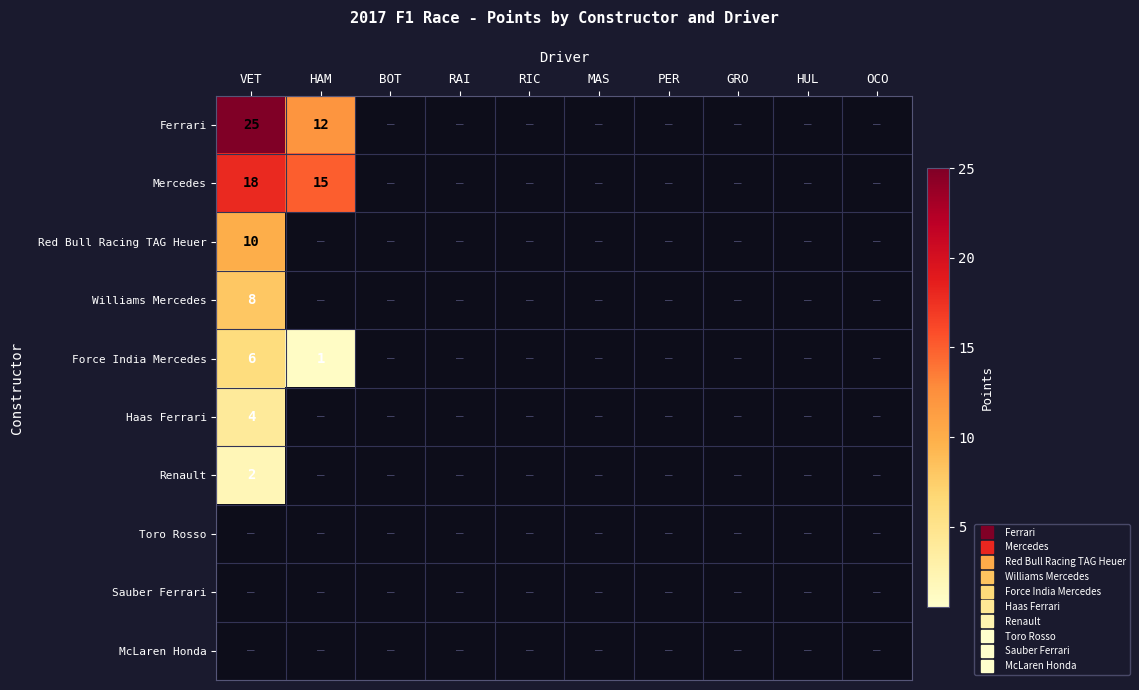

Which has a higher value, HAM or VET?

VET